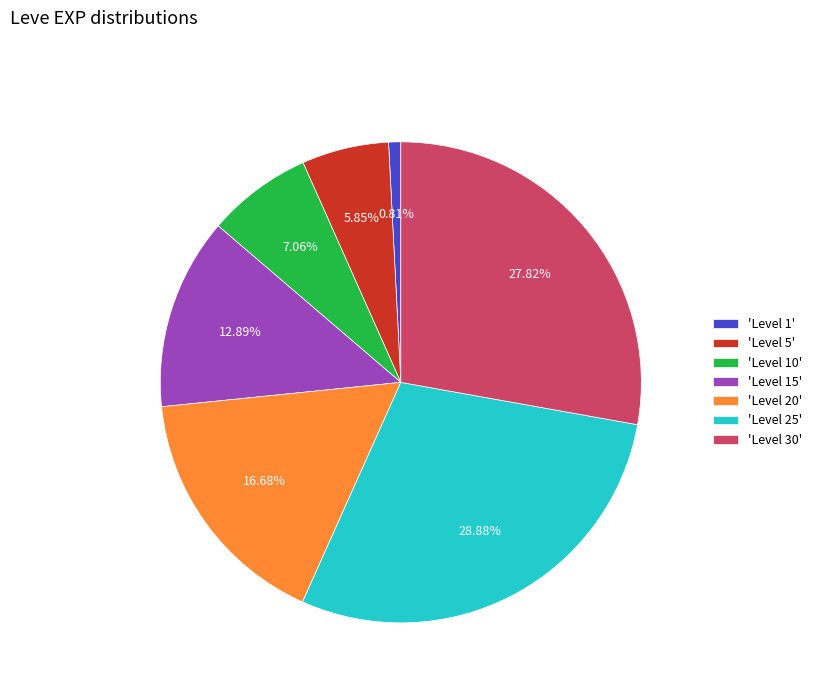

Between 'Level 20' and 'Level 15', which is larger?

'Level 20'